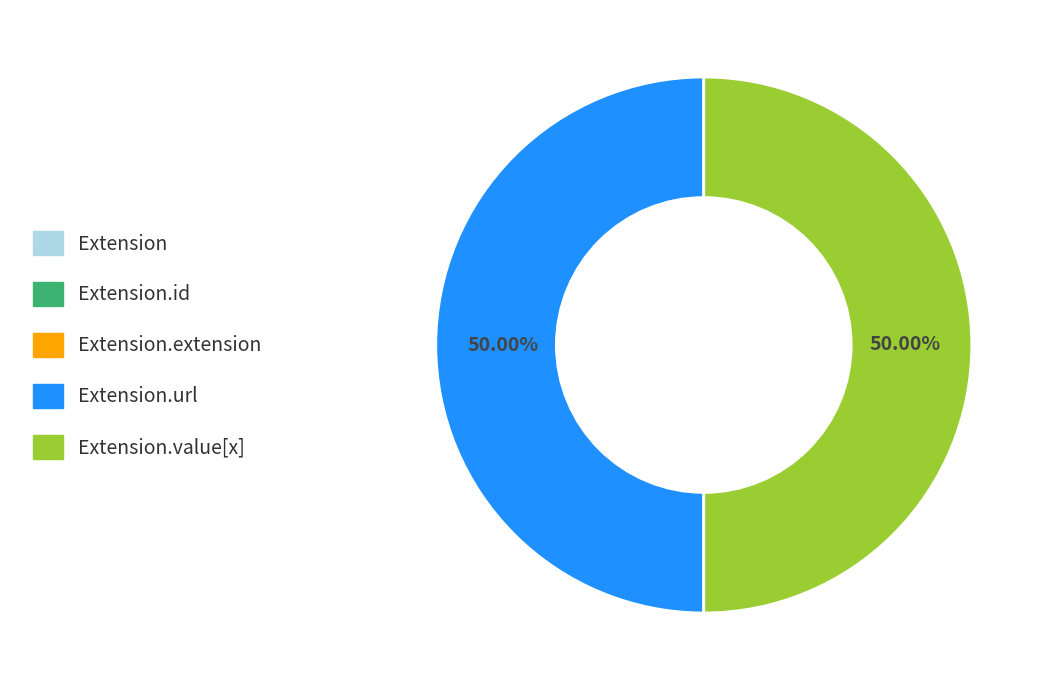

Count the number of slices in the pie.

5